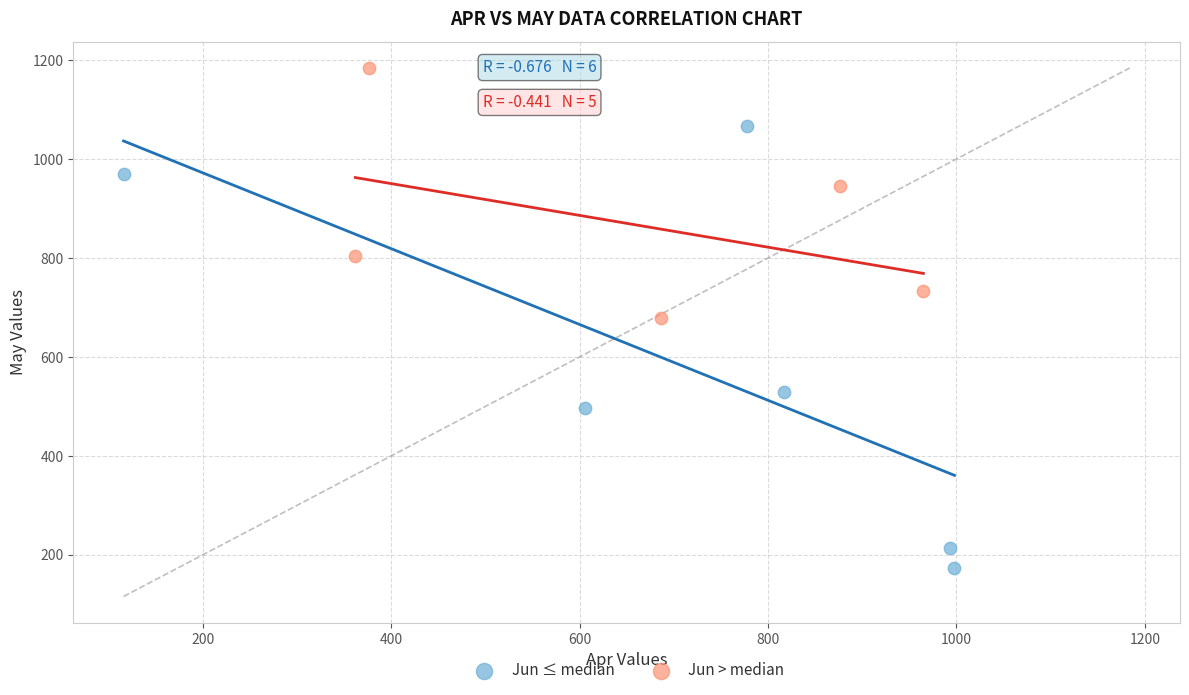

Which series reaches the maximum Y coordinate?

Jun > median